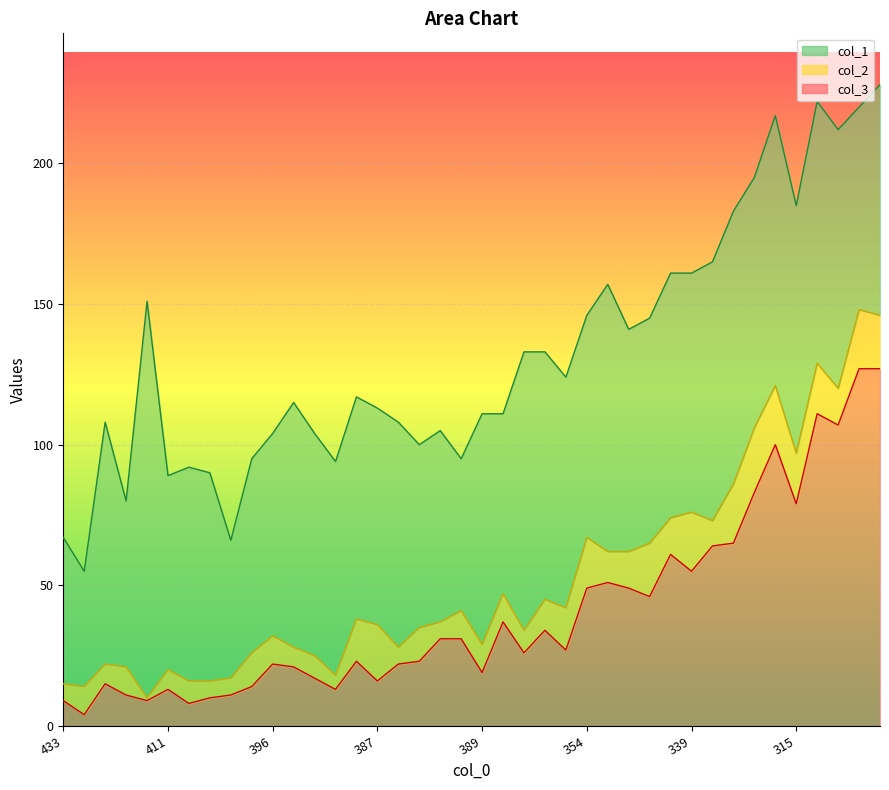

Is the value of col_3 at 411 greater than the value of col_1 at 280?

No